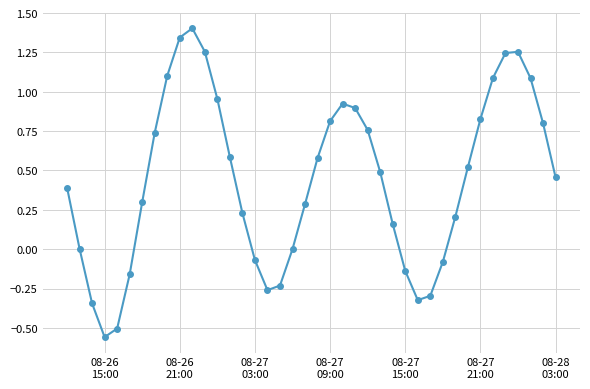

What is the average value?

0.4